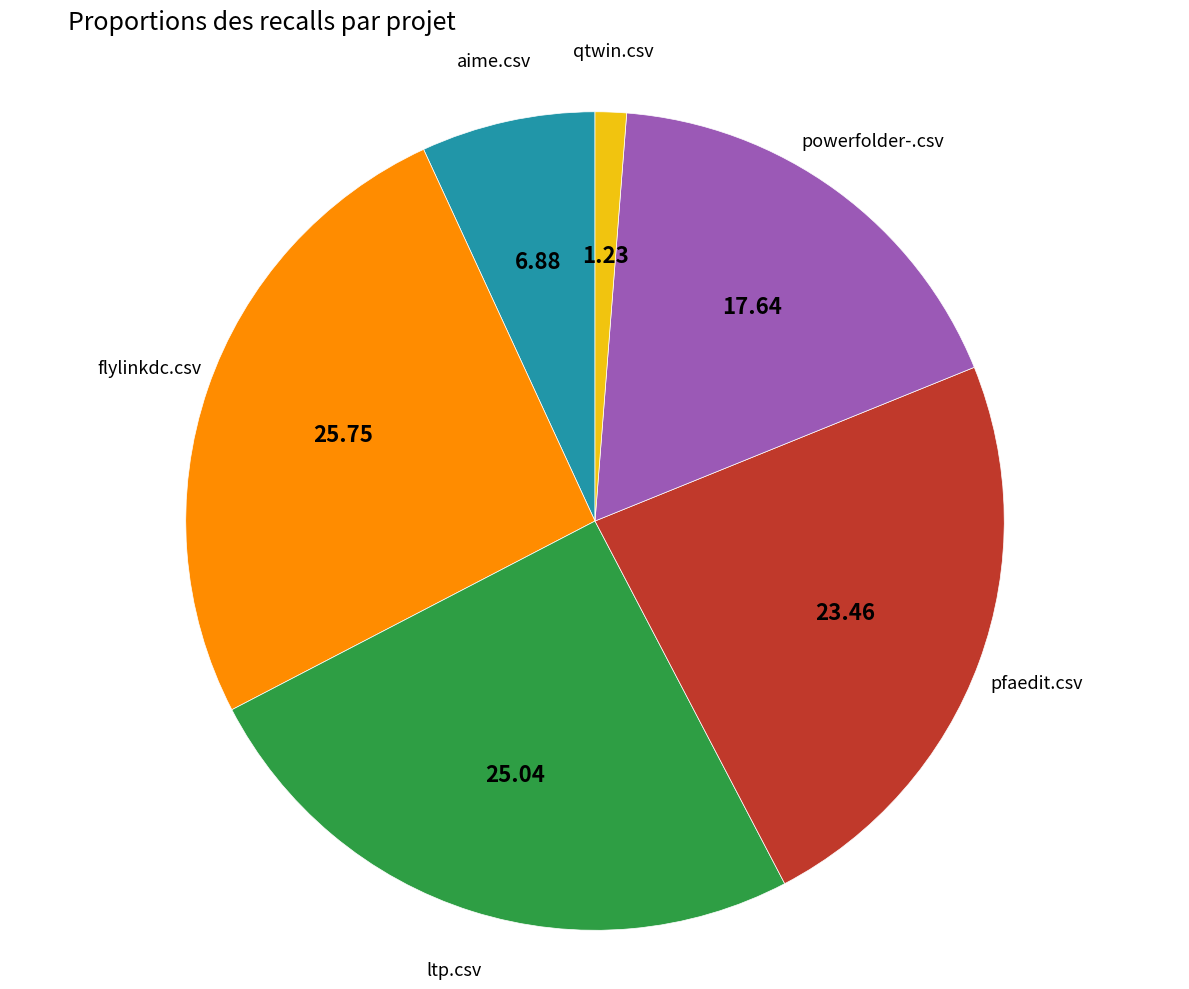

Does any single category account for the majority?

No